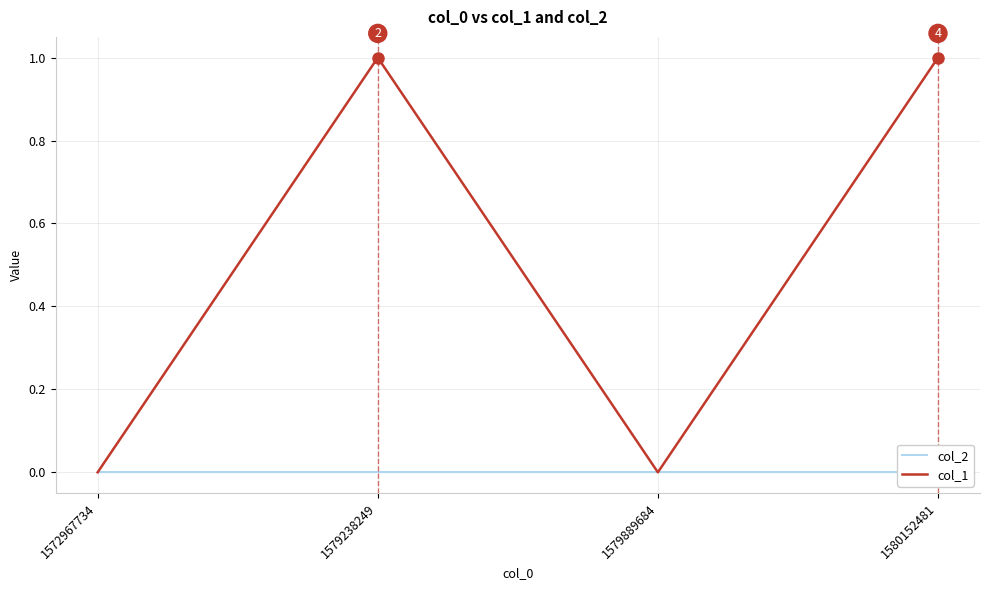

True or false: col_2 and col_1 intersect in this chart.

False